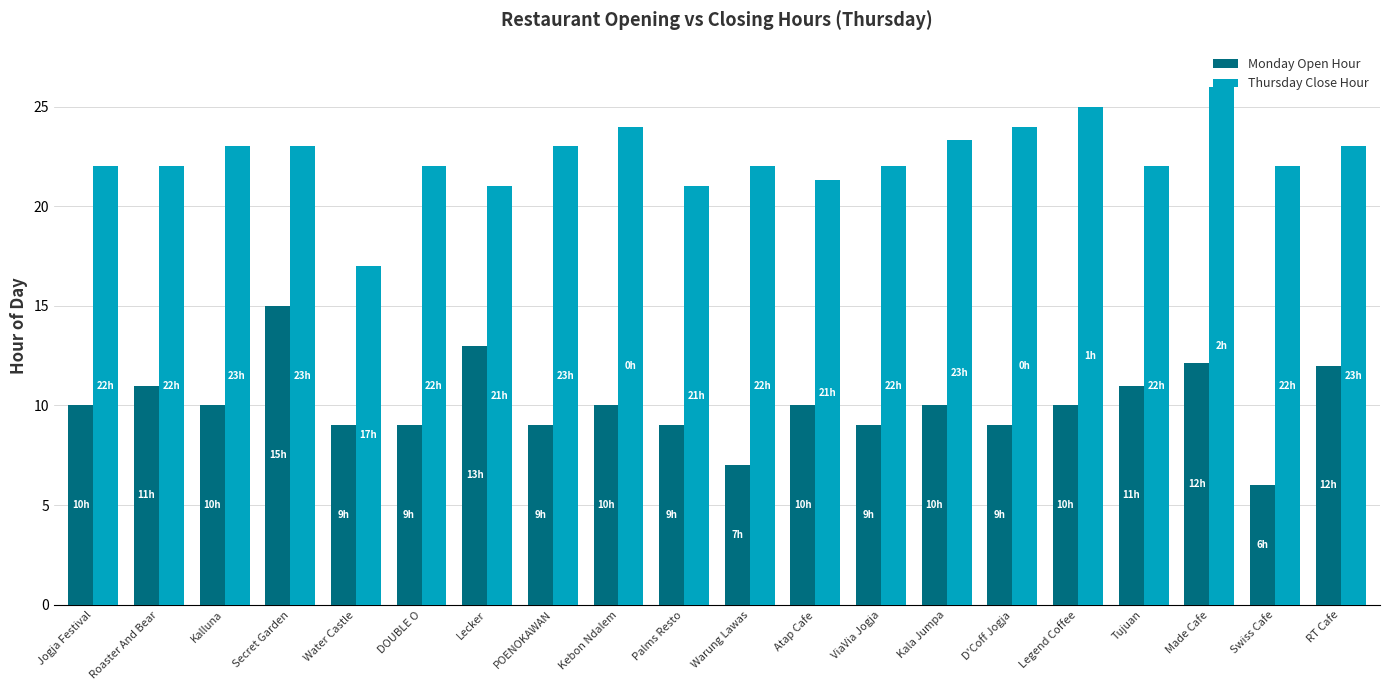

What is the label of the 2nd bar from the left?

Roaster And Bear